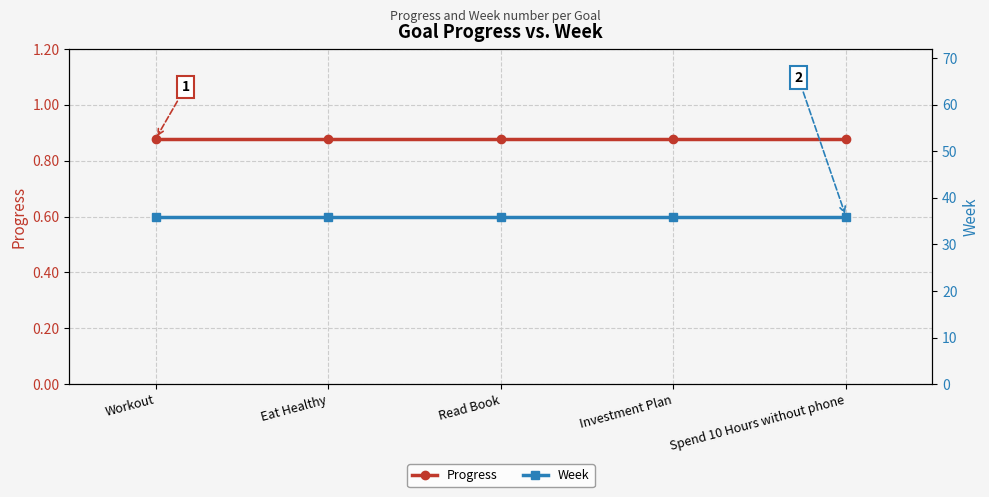

Is the value of Week at Workout greater than the value of Progress at Workout?

Yes